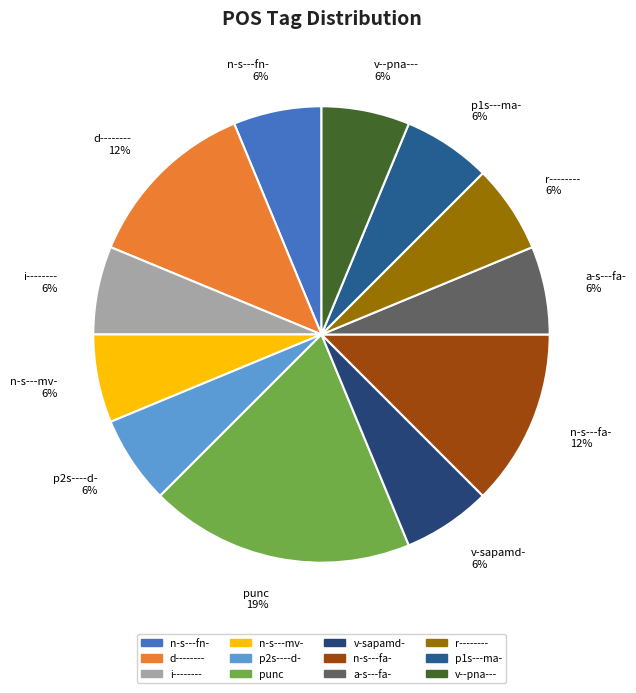

Count the number of slices in the pie.

12